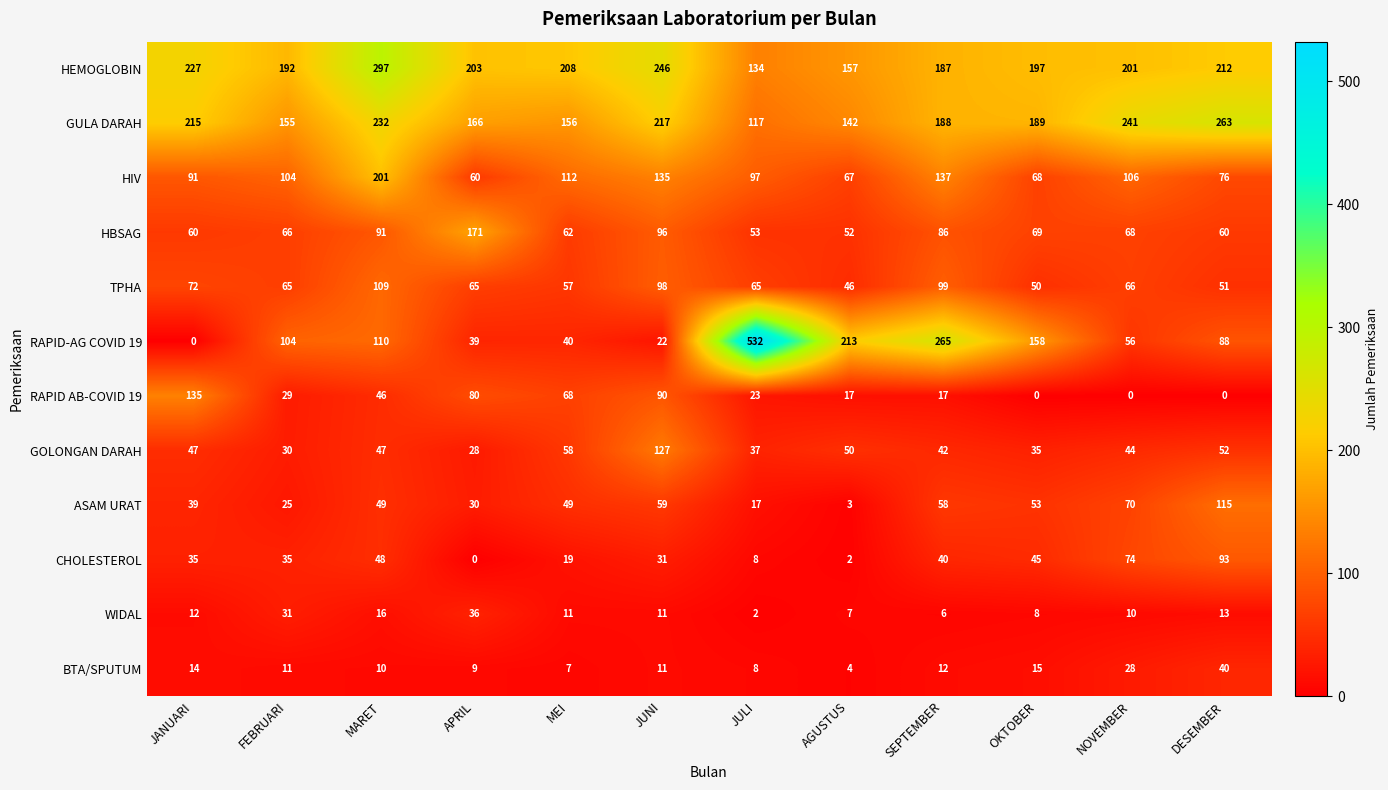

What is the average value of the RAPID-AG COVID 19 series?

136